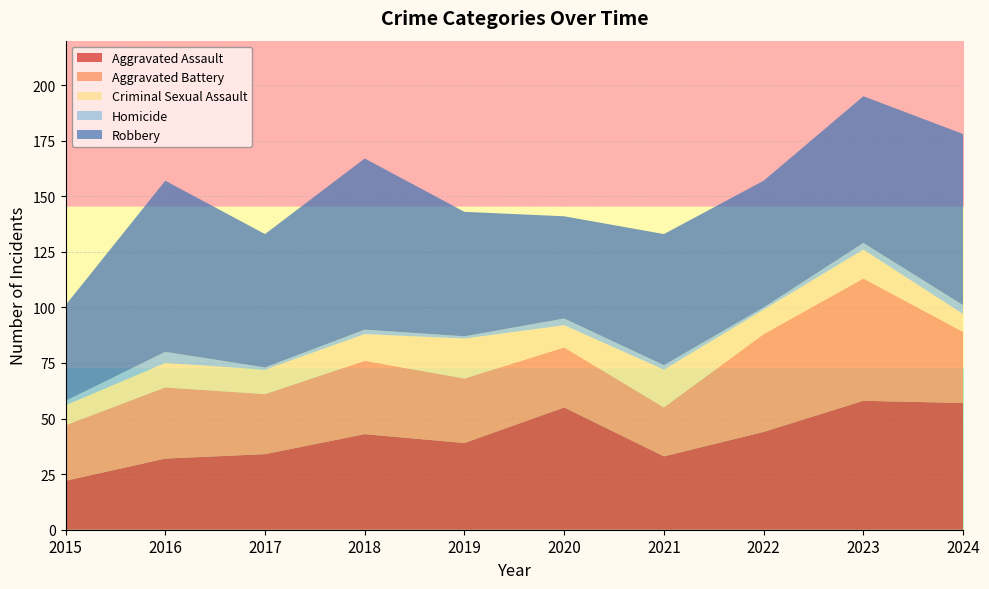

Reading left to right, list all the values displayed in this chart.

Aggravated Assault: 2015=22	2016=32	2017=34	2018=43	2019=39	2020=55	2021=33	2022=44	2023=58	2024=57
Aggravated Battery: 2015=25	2016=32	2017=27	2018=33	2019=29	2020=27	2021=22	2022=44	2023=55	2024=32
Criminal Sexual Assault: 2015=9	2016=11	2017=11	2018=12	2019=18	2020=10	2021=17	2022=11	2023=13	2024=8
Homicide: 2015=2	2016=5	2017=1	2018=2	2019=1	2020=3	2021=2	2022=1	2023=3	2024=4
Robbery: 2015=43	2016=77	2017=60	2018=77	2019=56	2020=46	2021=59	2022=57	2023=66	2024=77